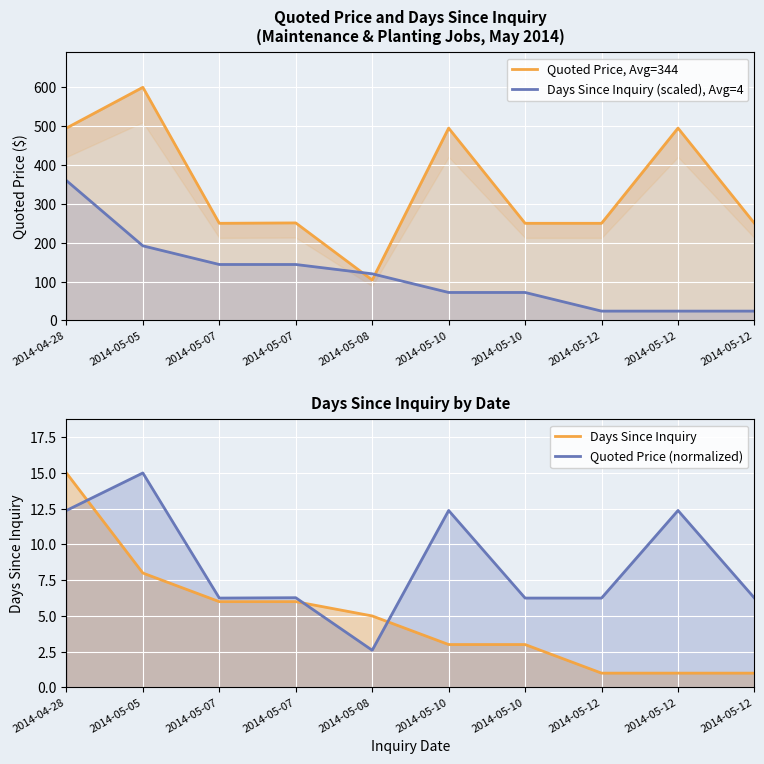

Reading right to left, what are all the values shown in this chart?

Quoted Price, Avg=344: 250.0	495.0	250.0	250.0	495.0	104.0	251.0	250.0	600.0	495.0
Days Since Inquiry (scaled), Avg=4: 24.0	24.0	24.0	72.0	72.0	120.0	144.0	144.0	192.0	360.0
Days Since Inquiry: 1.0	1.0	1.0	3.0	3.0	5.0	6.0	6.0	8.0	15.0
Quoted Price (normalized): 6.2	12.4	6.2	6.2	12.4	2.6	6.3	6.2	15.0	12.4